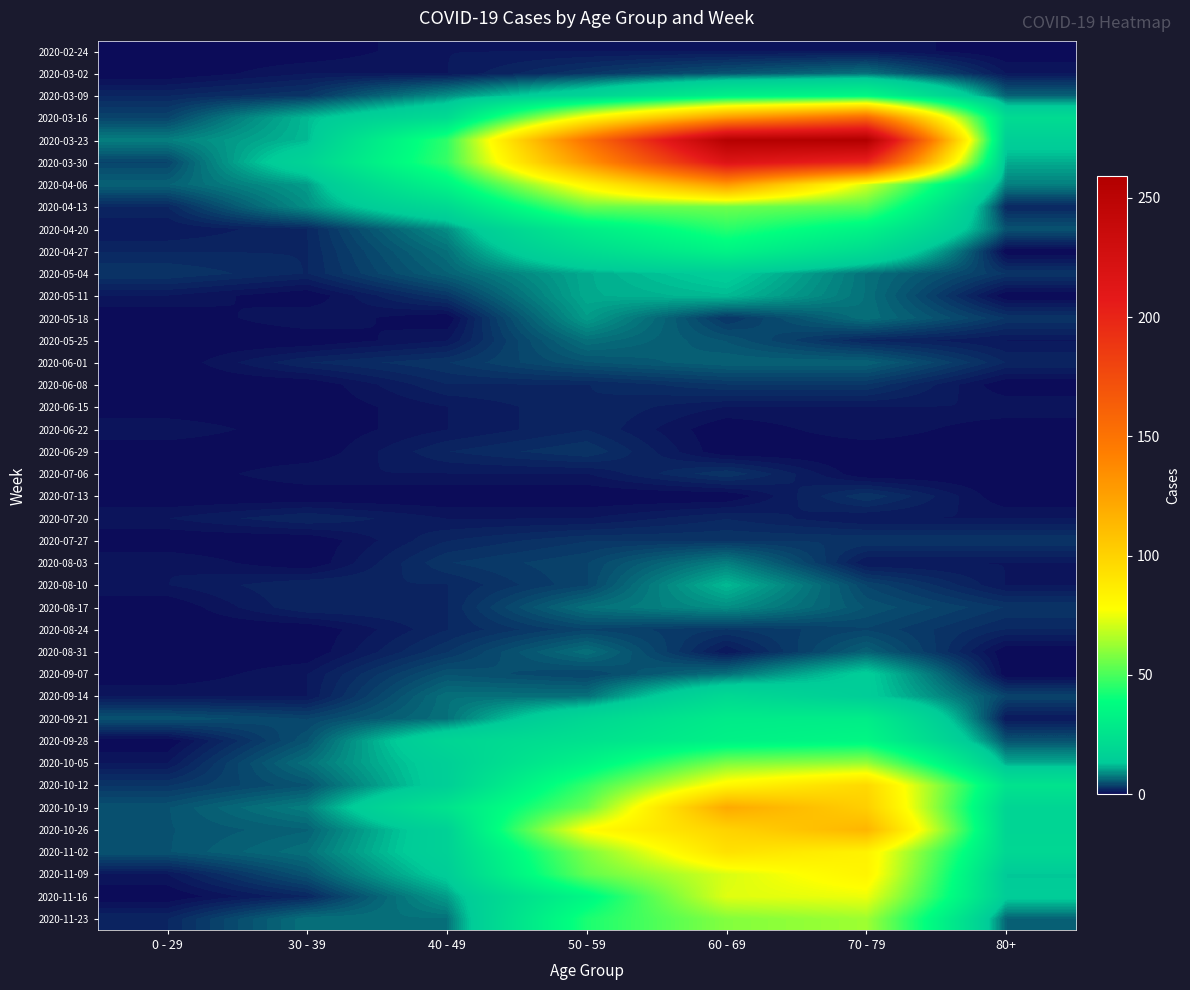

Rank the series by their maximum value, from lowest to highest.

2020-02-24, 2020-06-15, 2020-06-22, 2020-07-20, 2020-06-08, 2020-06-29, 2020-07-06, 2020-07-13, 2020-07-27, 2020-08-24, 2020-06-01, 2020-03-02, 2020-05-25, 2020-08-31, 2020-08-03, 2020-08-17, 2020-05-18, 2020-05-11, 2020-08-10, 2020-05-04, 2020-09-07, 2020-09-14, 2020-09-21, 2020-04-27, 2020-03-09, 2020-09-28, 2020-04-20, 2020-04-13, 2020-10-05, 2020-11-23, 2020-11-16, 2020-11-09, 2020-11-02, 2020-10-12, 2020-10-26, 2020-10-19, 2020-04-06, 2020-03-16, 2020-03-30, 2020-03-23